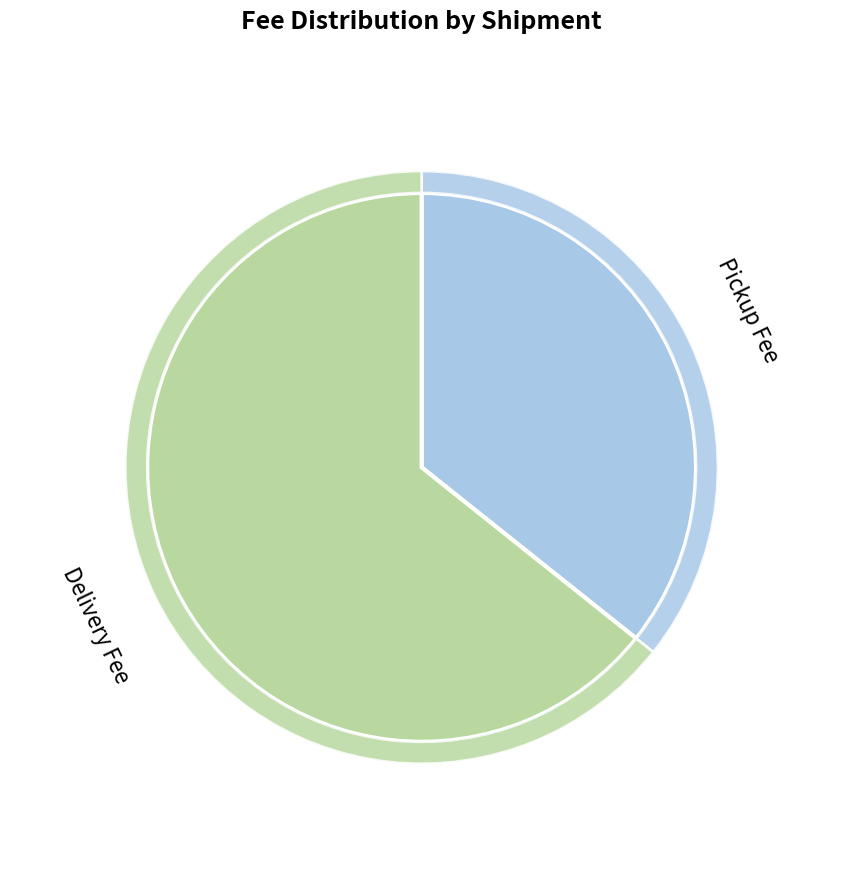

Which has a higher value, Delivery Fee or Pickup Fee?

Delivery Fee